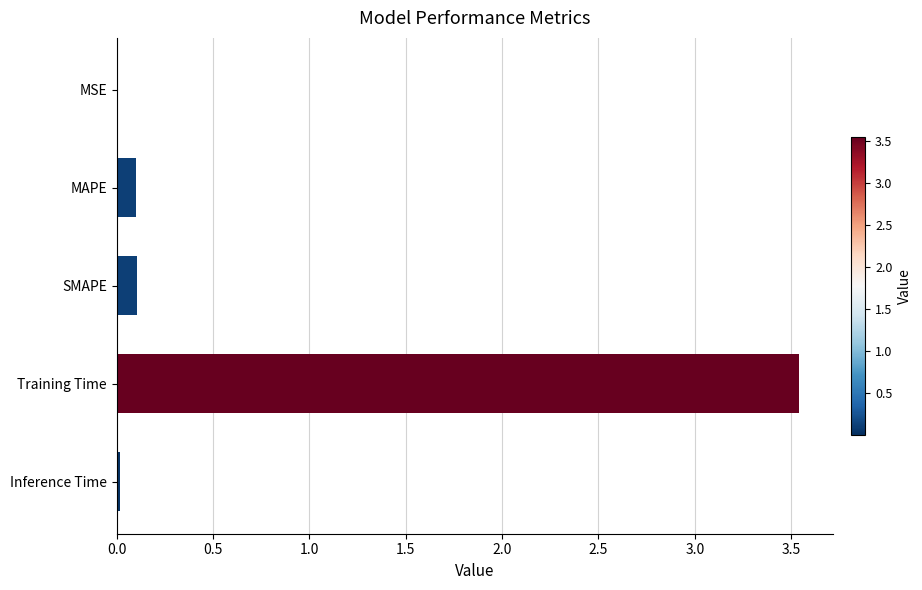

True or false: the data shows 5.8 at Training Time.

False